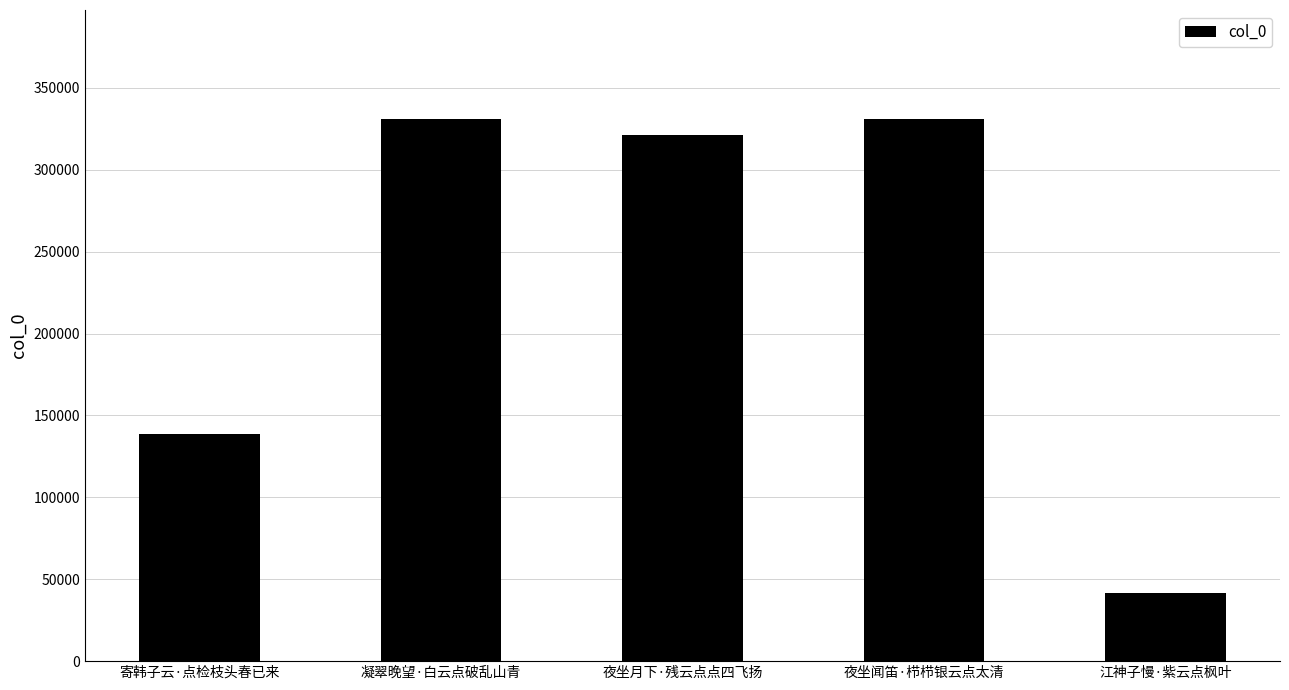

What is the difference between the values at 夜坐月下·残云点点四飞扬 and 凝翠晚望·白云点破乱山青?

10190